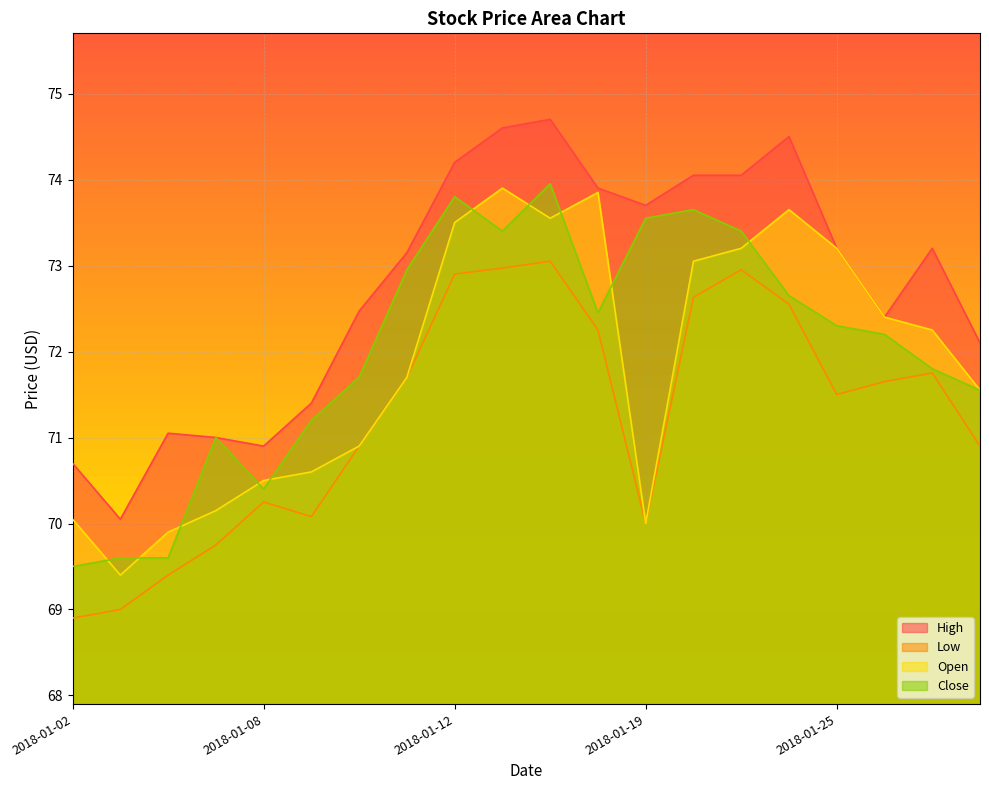

Reading left to right, transcribe all the data shown in this chart.

High: 70.7	70.1	71.1	71.0	70.9	71.4	72.5	73.2	74.2	74.6	74.7	73.9	73.7	74.1	74.1	74.5	73.2	72.4	73.2	72.1
Low: 68.9	69.0	69.4	69.8	70.2	70.1	70.9	71.7	72.9	73.0	73.1	72.2	70.0	72.6	72.9	72.6	71.5	71.7	71.8	70.9
Open: 70.1	69.4	69.9	70.2	70.5	70.6	70.9	71.7	73.5	73.9	73.6	73.8	70.0	73.1	73.2	73.7	73.2	72.4	72.2	71.6
Close: 69.5	69.6	69.6	71.0	70.4	71.2	71.7	72.9	73.8	73.4	73.9	72.4	73.6	73.7	73.4	72.7	72.3	72.2	71.8	71.6